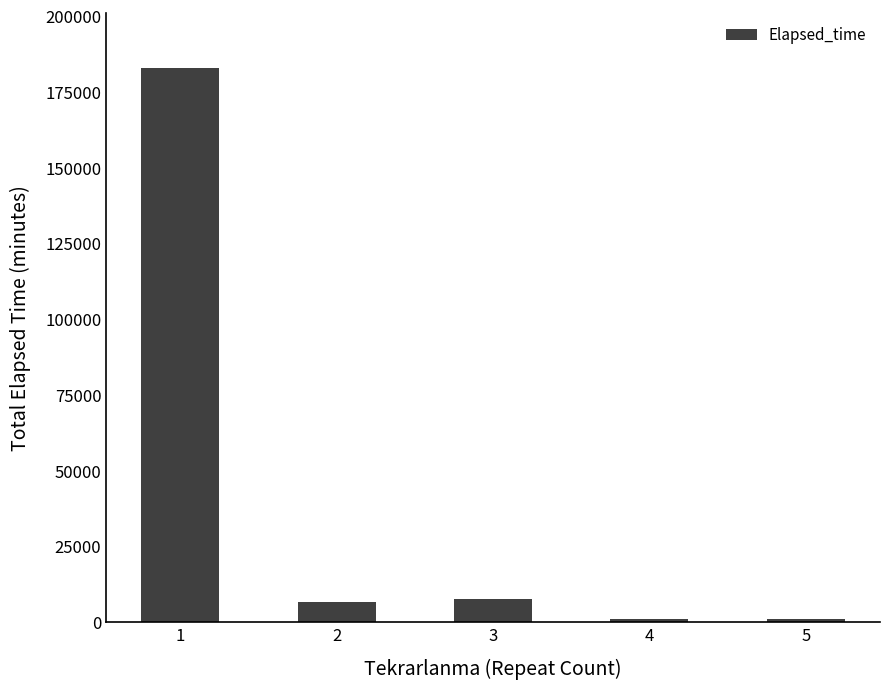

What is the average value?

39848